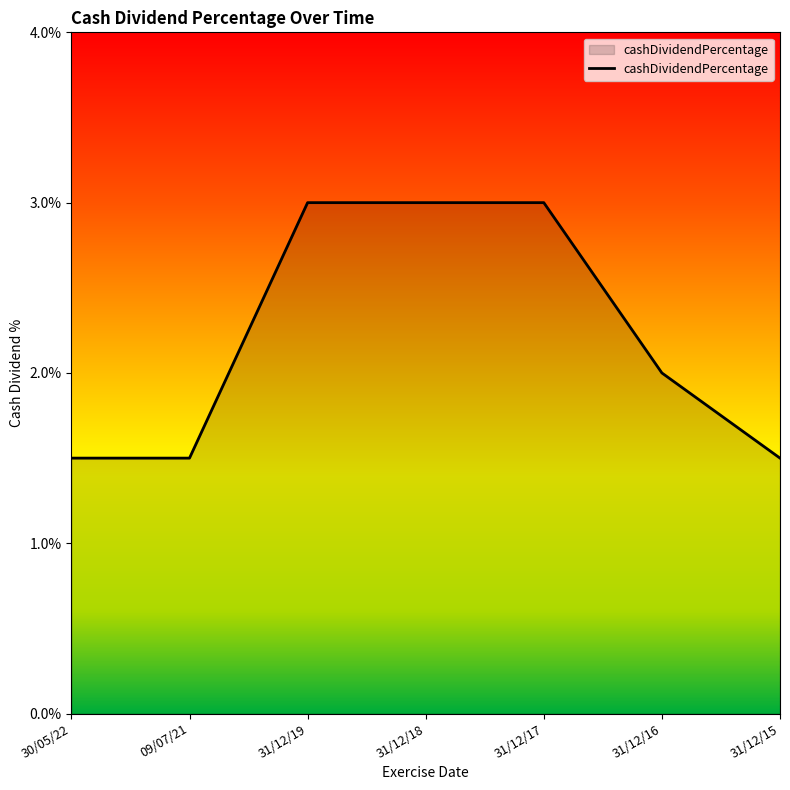

At which label is the value closest to 0?

30/05/22